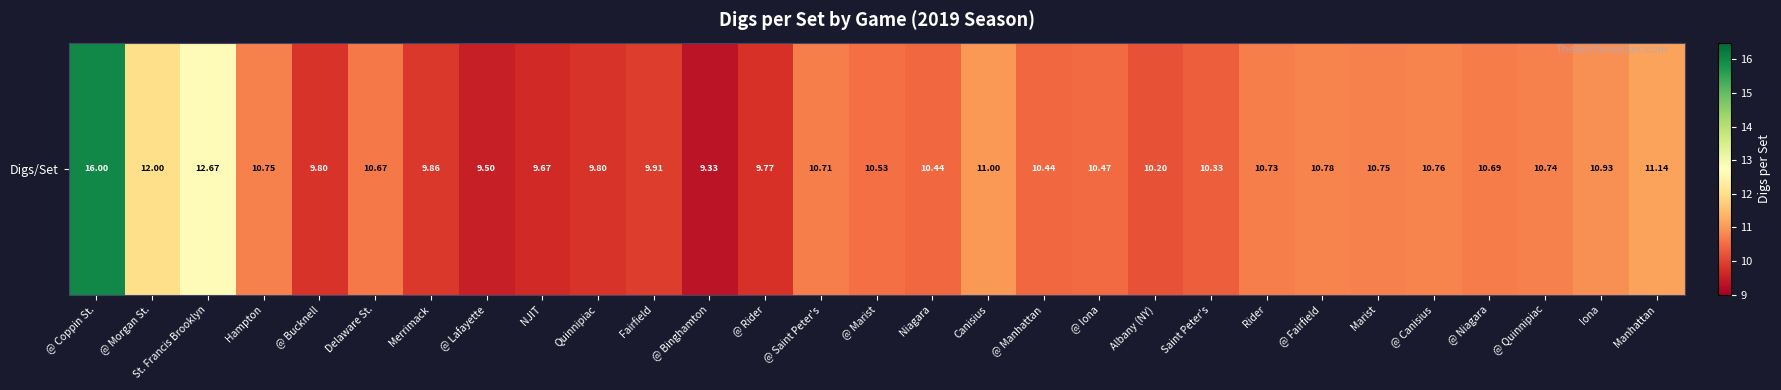

Which has a higher value, @ Manhattan or Quinnipiac?

@ Manhattan